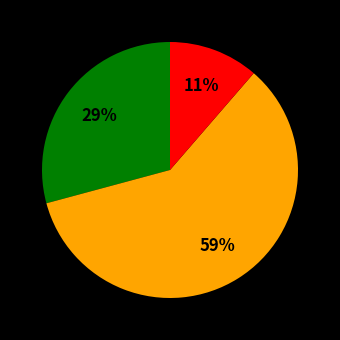

To the nearest percent, what is the average slice percentage?

33%